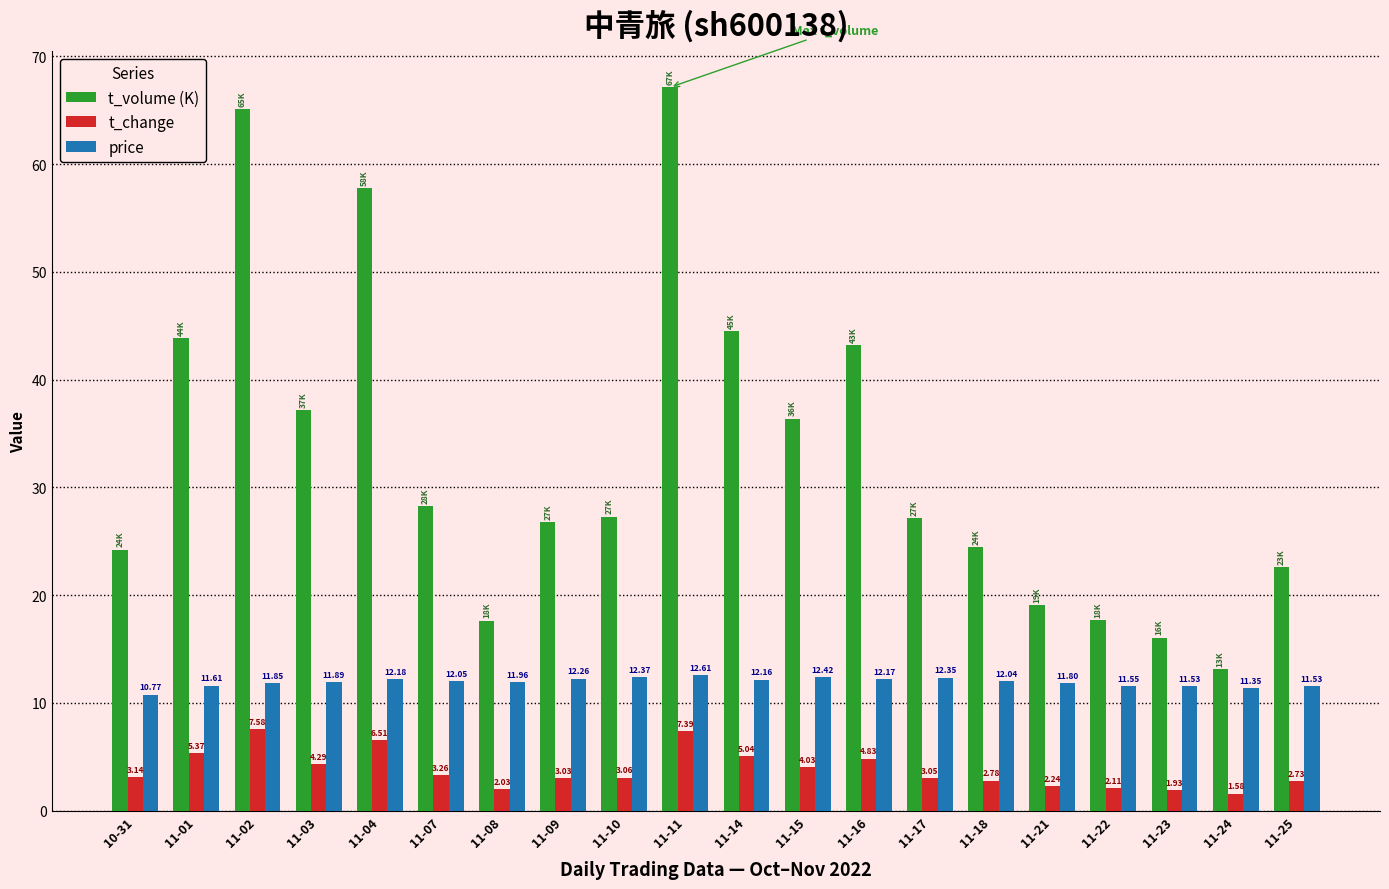

Which series has the widest spread of values?

t_volume (K)